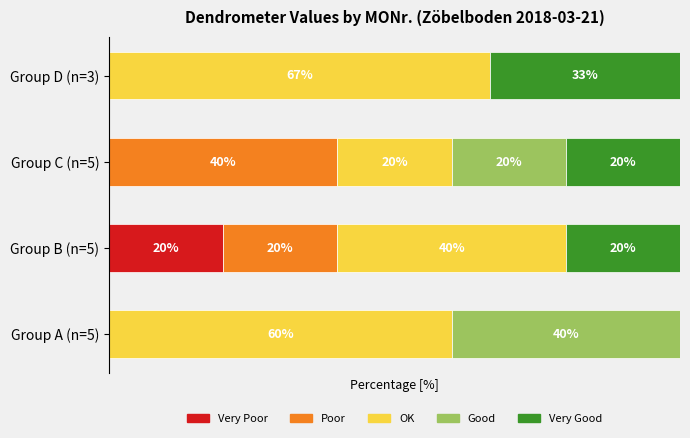

What are all the series names shown in the legend?

Very Poor, Poor, OK, Good, Very Good